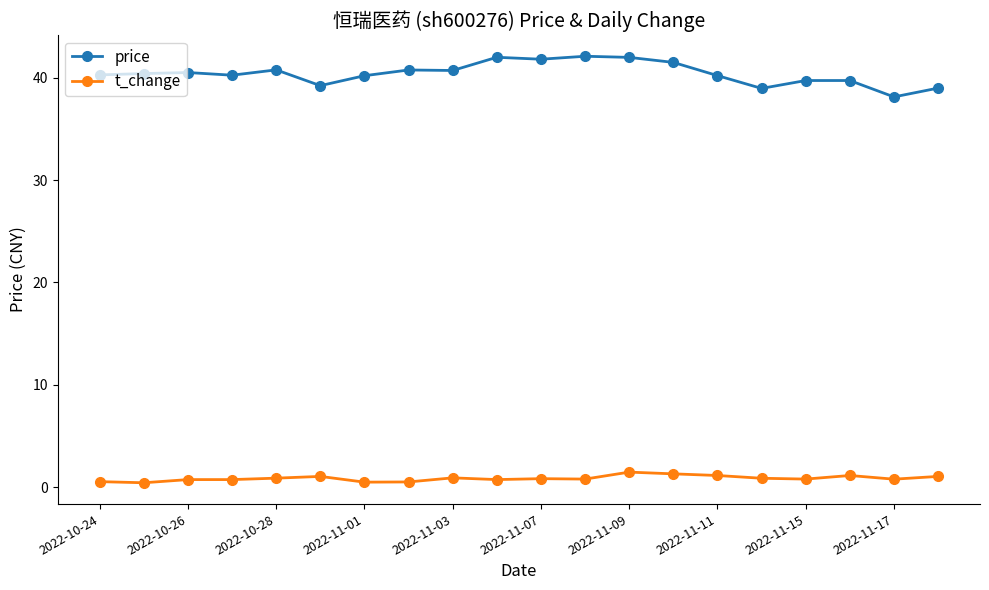

How many categories are shown in the chart?

20